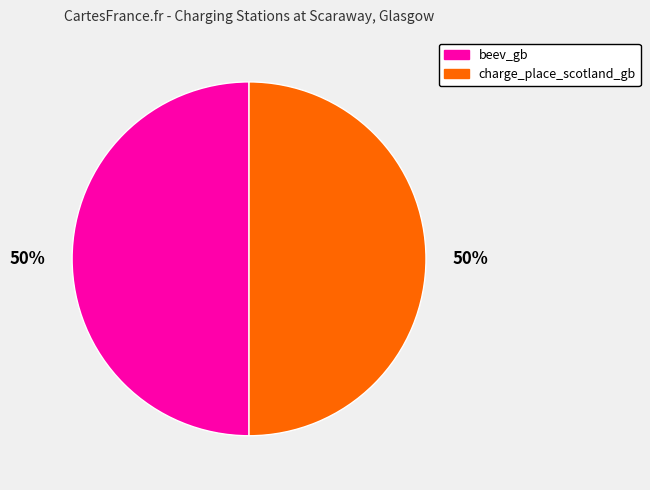

To the nearest percent, what portion does charge_place_scotland_gb represent?

50%